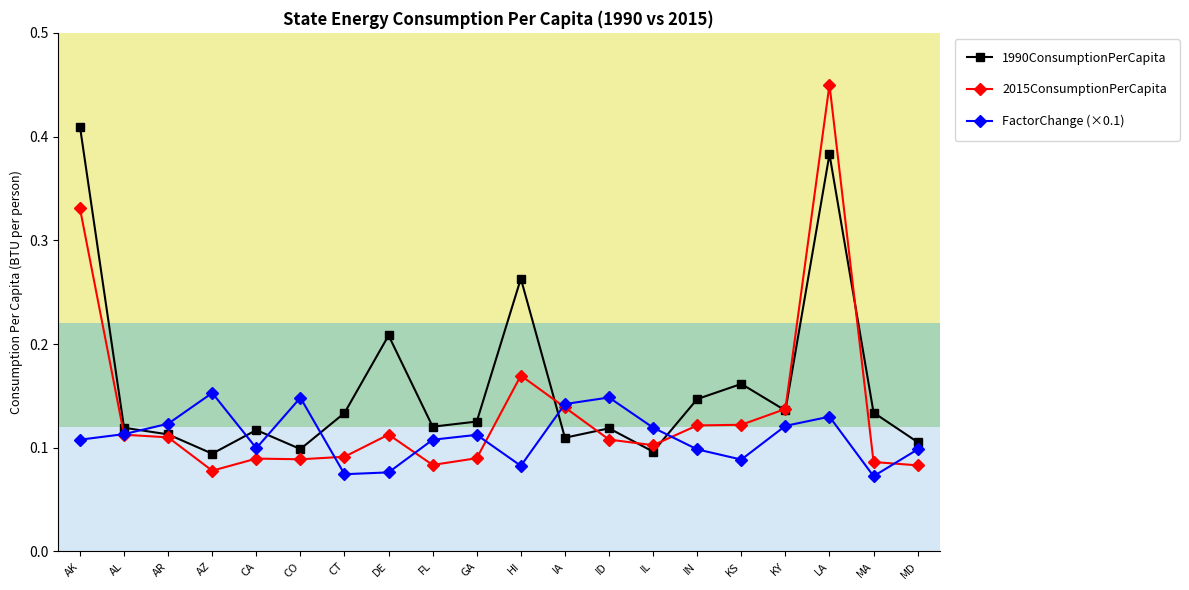

The value of 2015ConsumptionPerCapita at AR is 0.1. True or false?

True